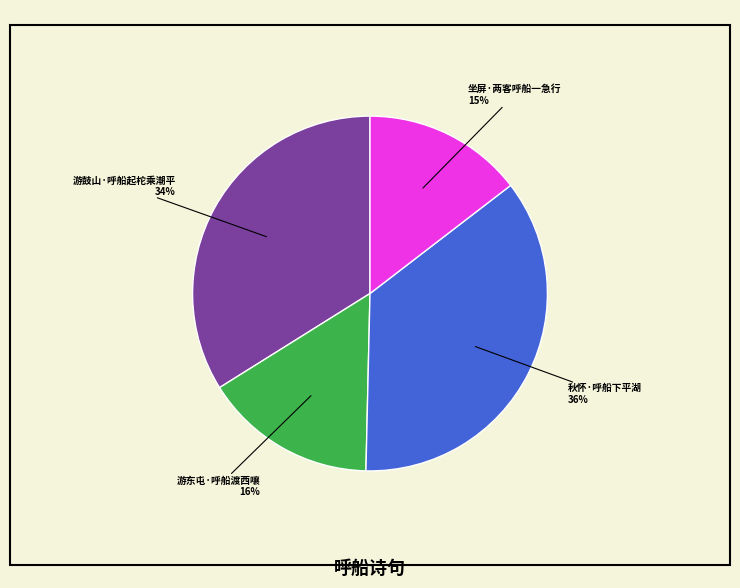

Is there any slice that represents more than half of the pie?

No